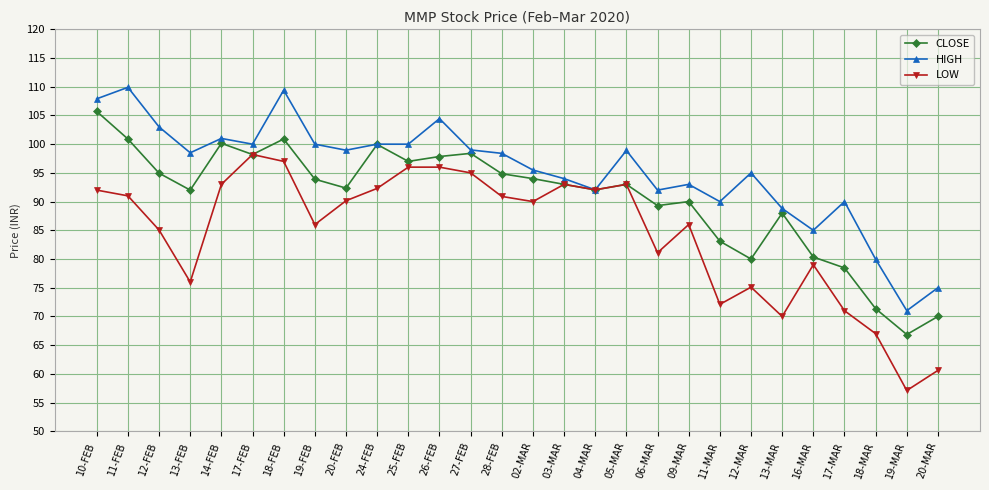

What is the difference between the CLOSE values at 26-FEB and 16-MAR?

17.5